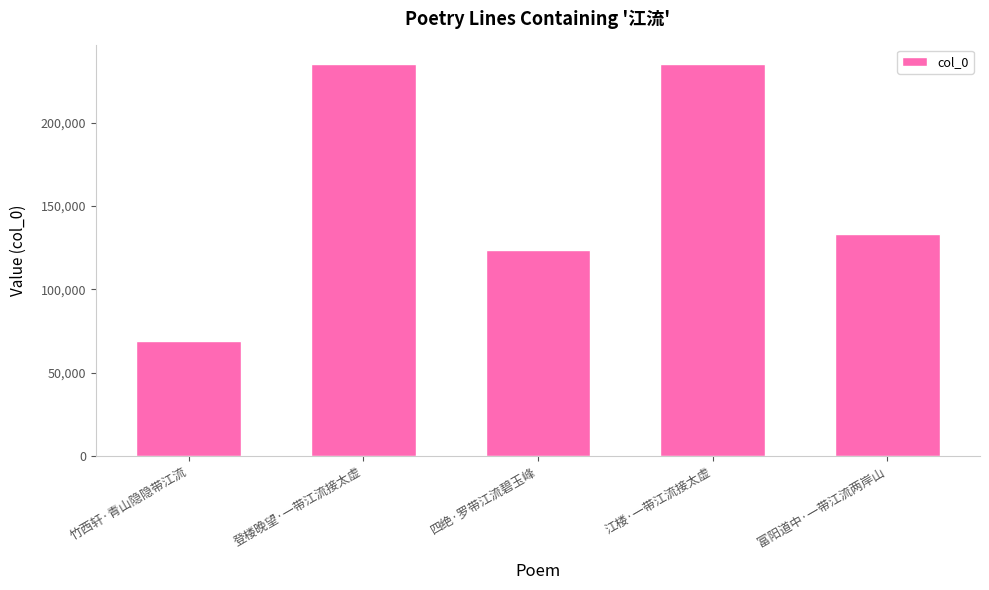

What position from the left is 四绝·罗带江流碧玉峰?

3